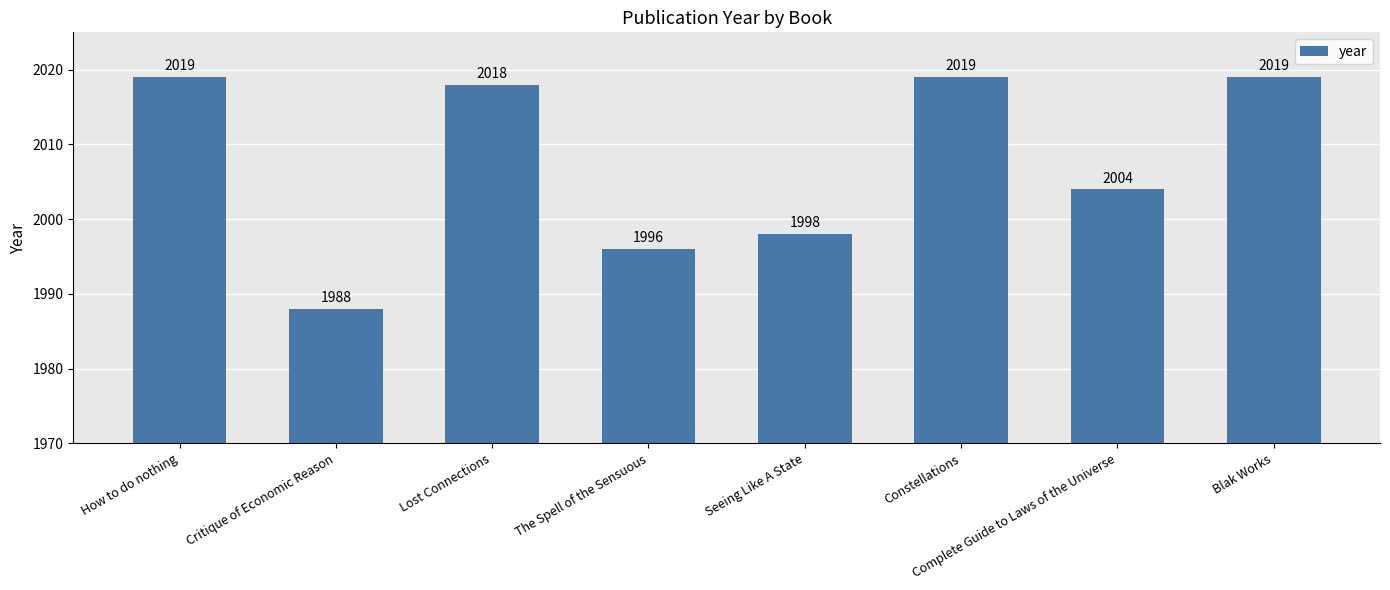

Which label corresponds to the smallest value in the chart?

Critique of Economic Reason